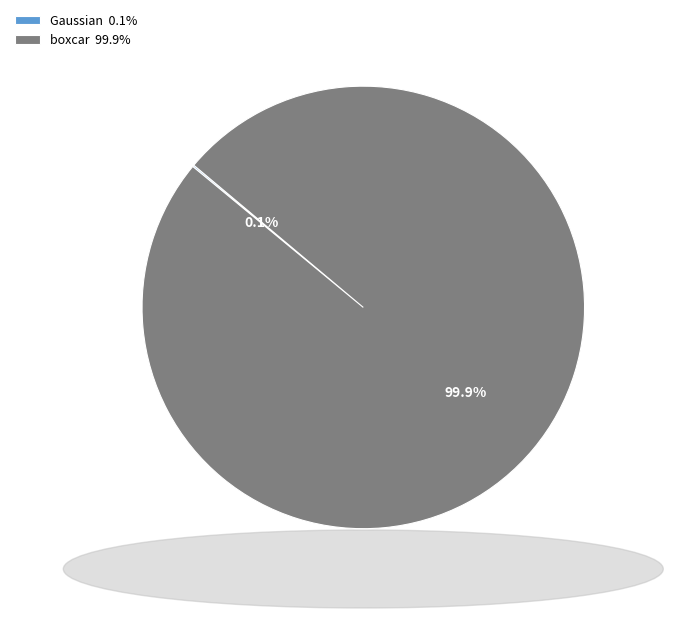

How much of the chart is everything except boxcar 99.9%?

0.1%